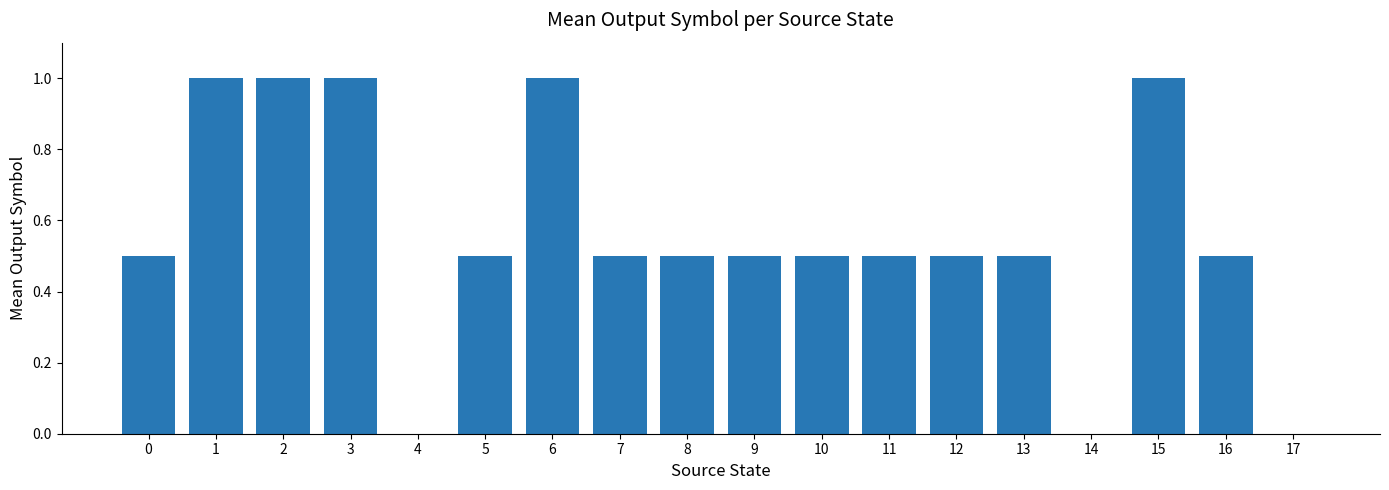

What is the greatest value displayed?

1.0